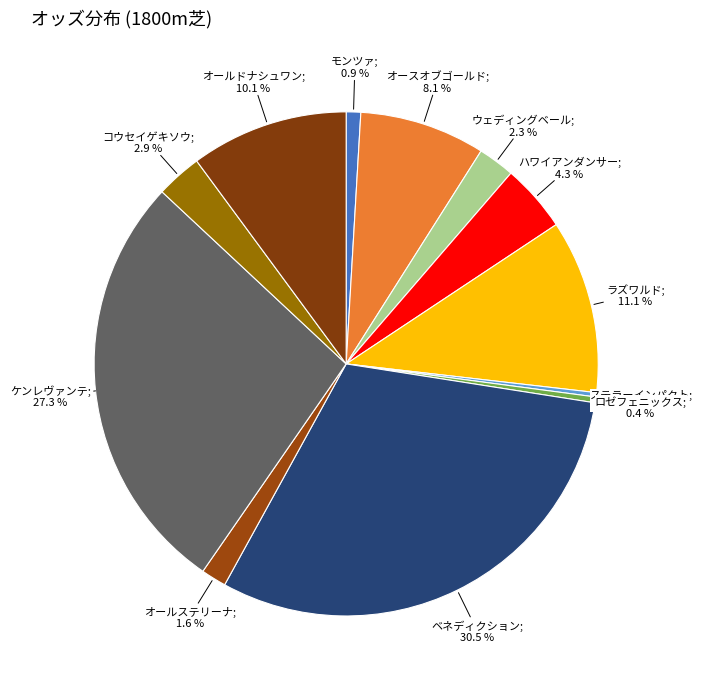

Does any single category account for the majority?

No